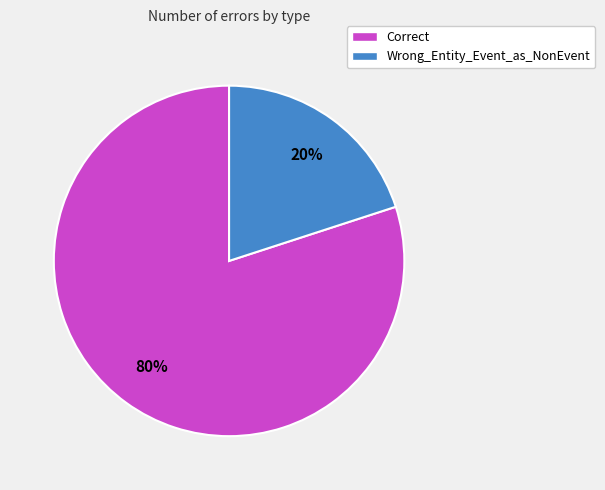

How many slices are in this pie chart?

2